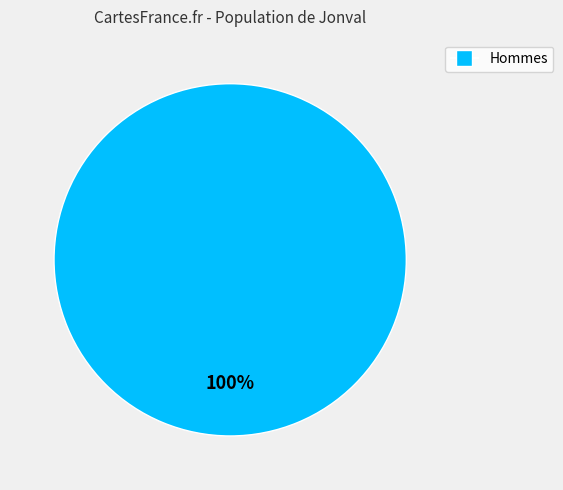

Is there any slice that represents more than half of the pie?

Yes